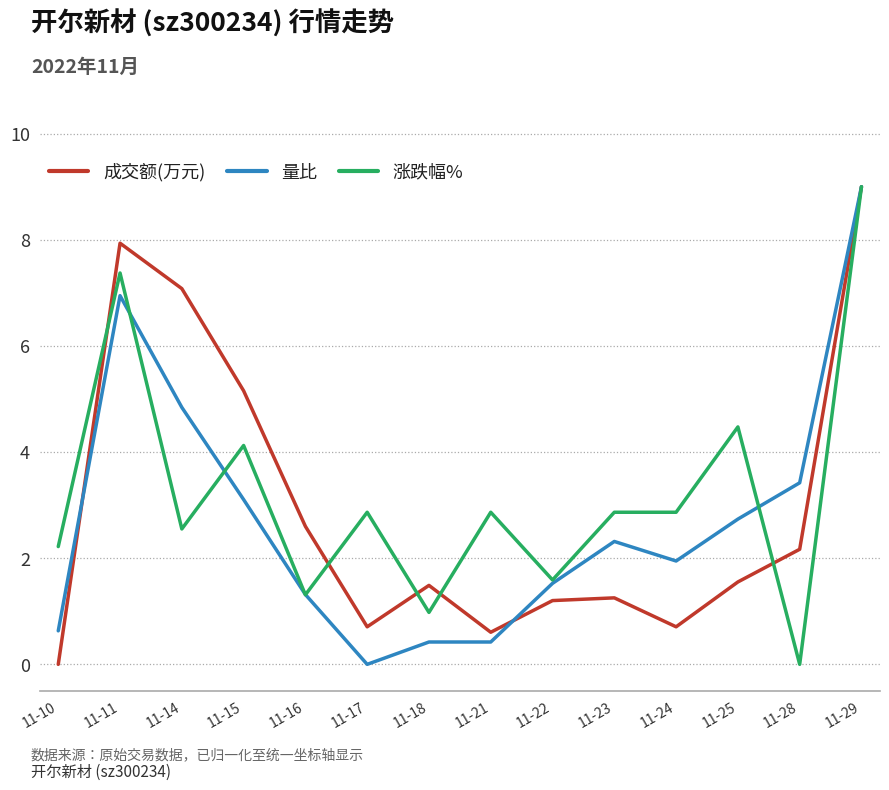

What is the sum of the 成交额(万元) values at 11-24 and 11-11?

8.6